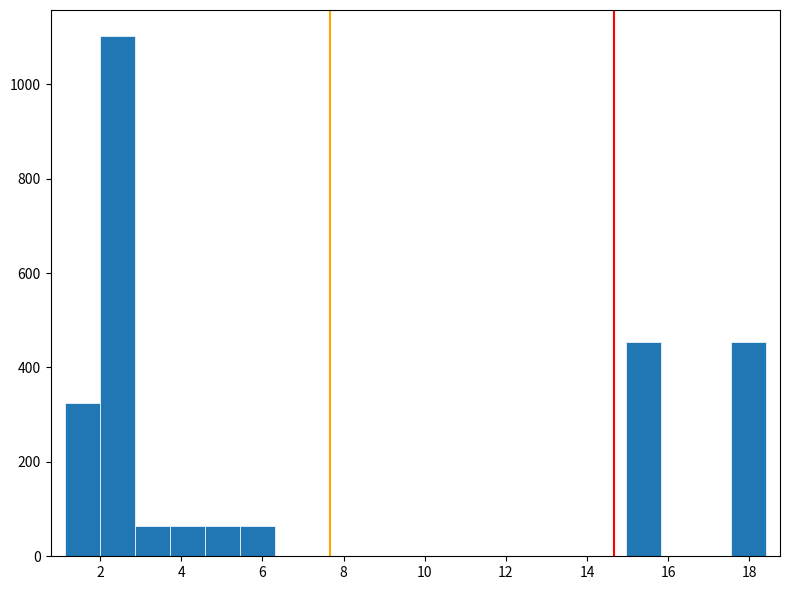

How tall is the bar that spans 2.0 to 2.8 on the x-axis? Neither the bar edges nor the heights are printed on the chart, so give them approximately, as read against the axes.

1100